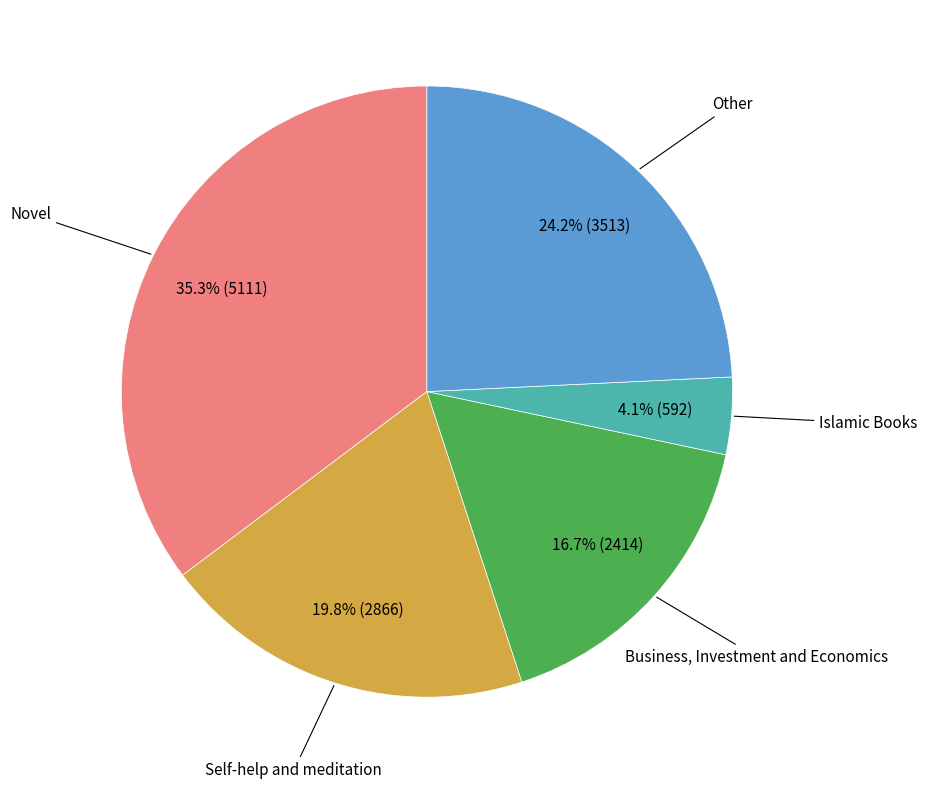

Count the number of slices in the pie.

5